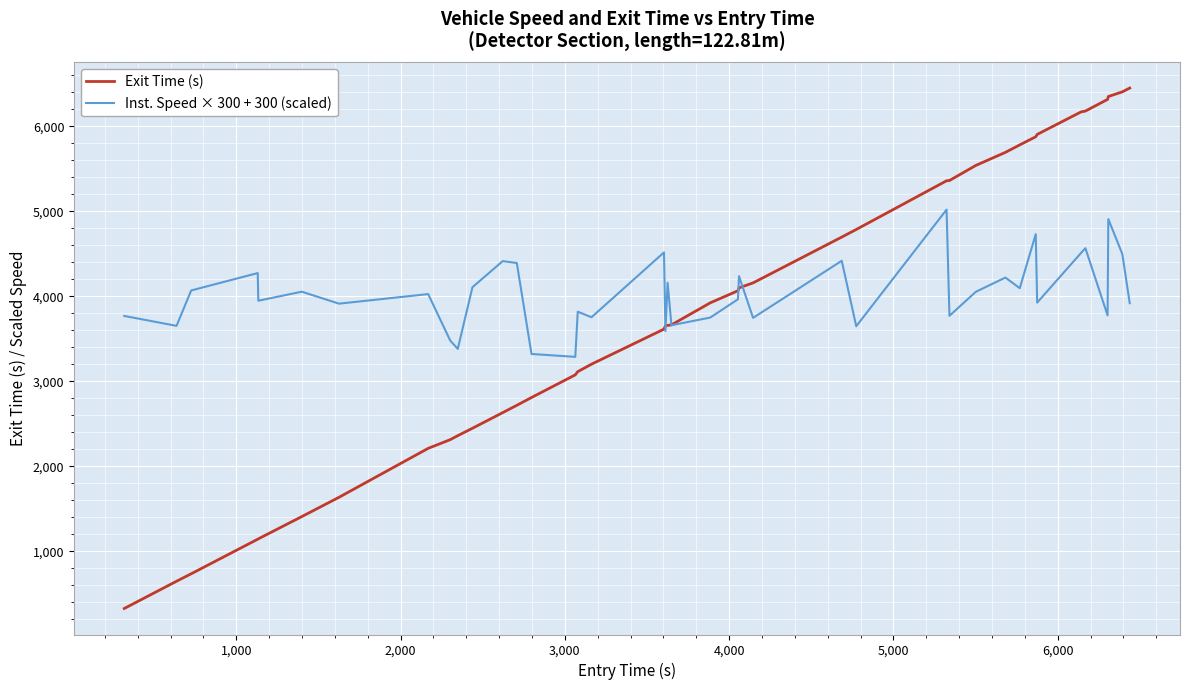

Rank the series by their maximum value, from highest to lowest.

Exit Time (s), Inst. Speed × 300 + 300 (scaled)